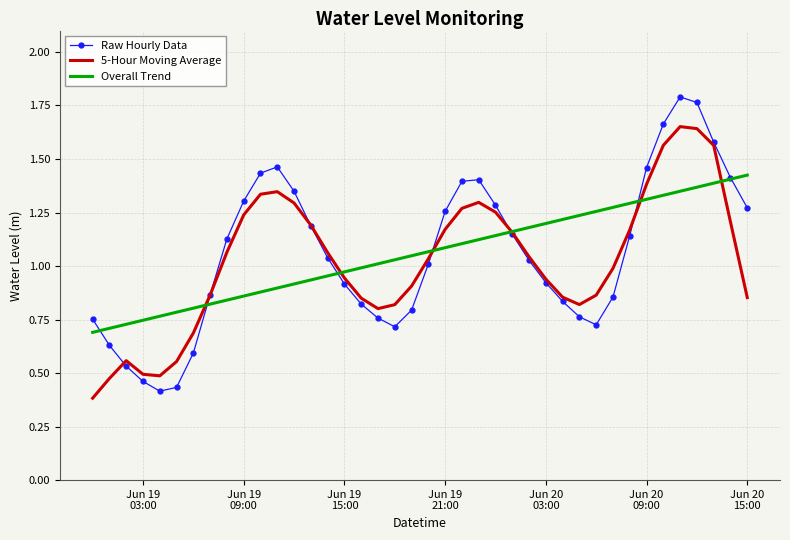

Which series has the widest spread of values?

Raw Hourly Data